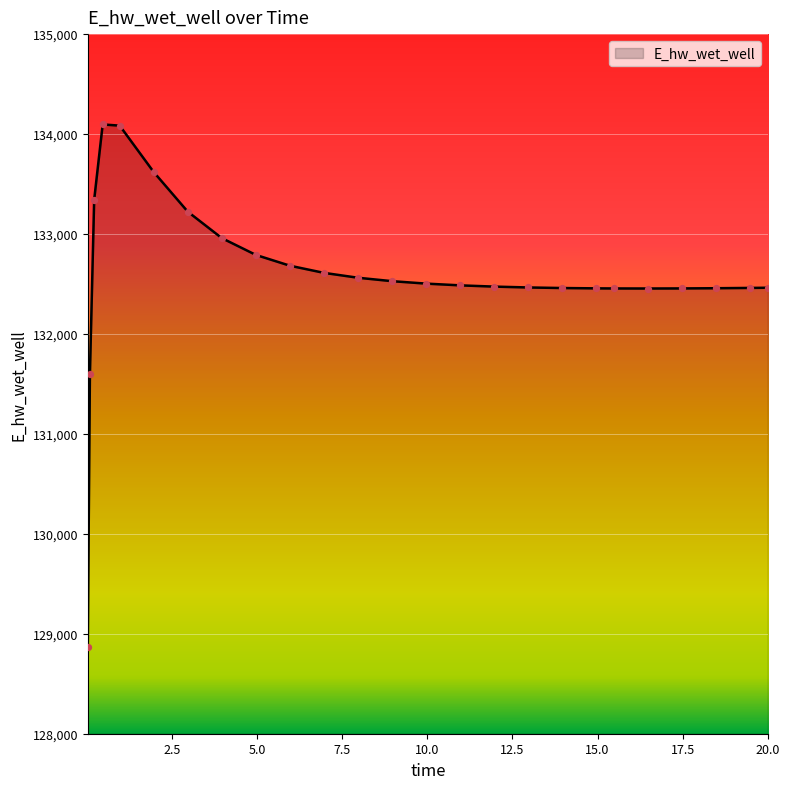

What is the smallest value displayed?

128872.5